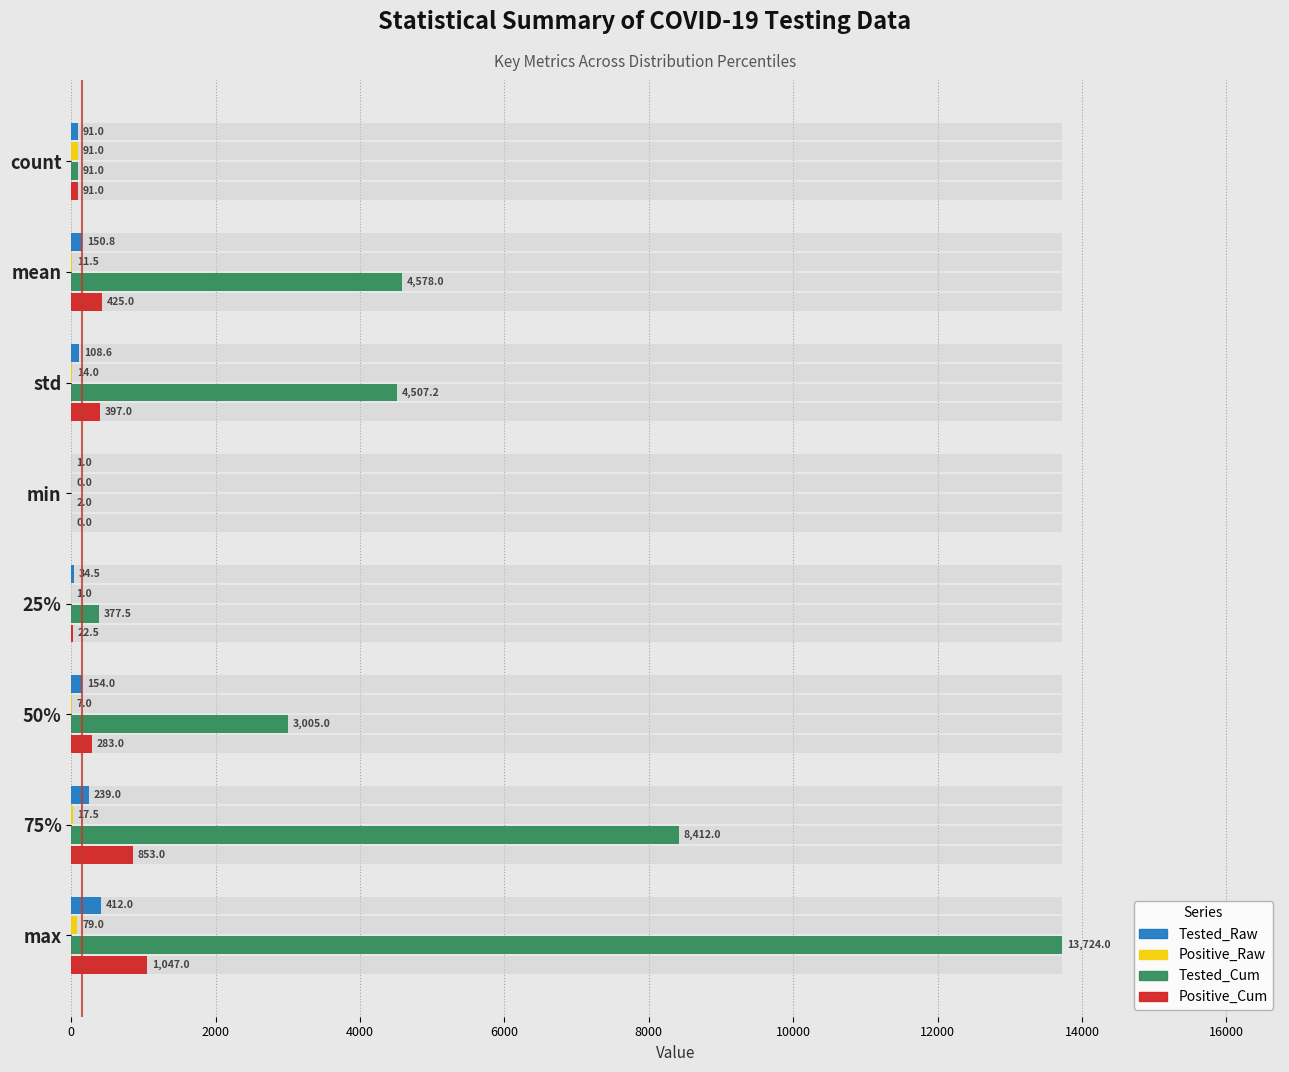

The Tested_Cum series shows 0.5 at min. True or false?

False